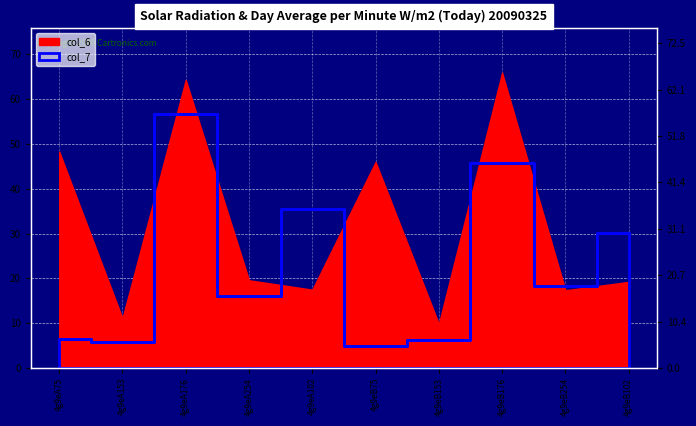

True or false: the data shows 5.8 at 4g9eA153.

True